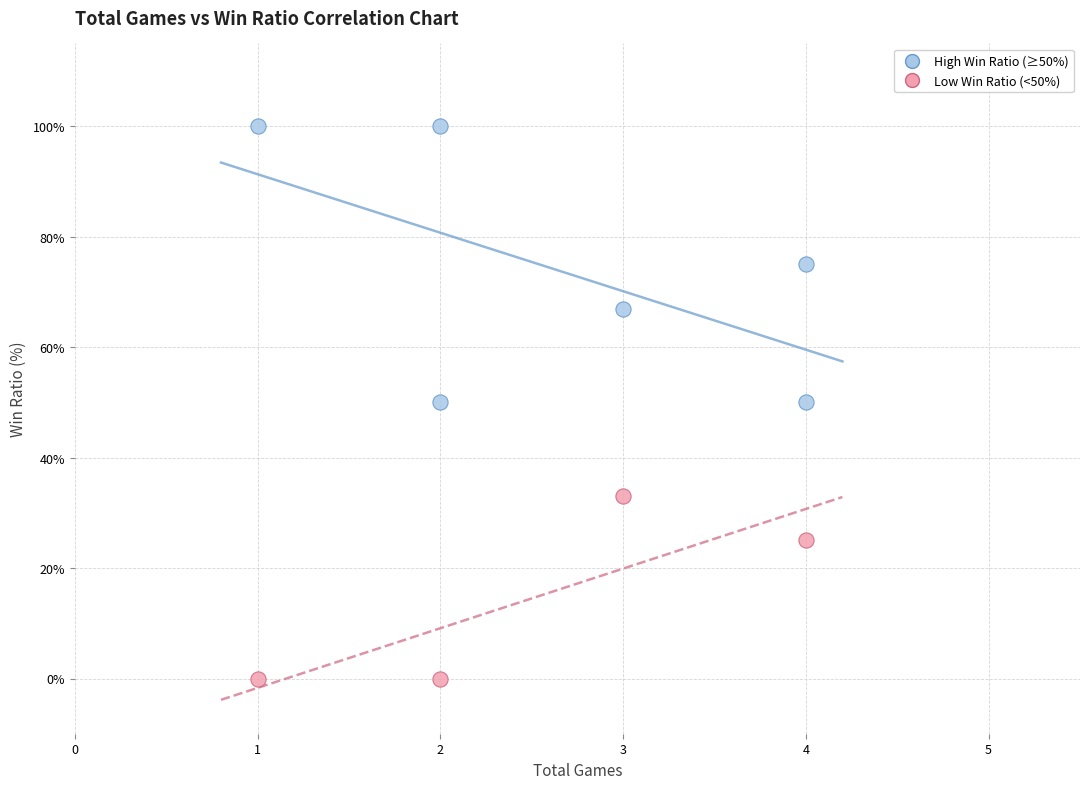

Which series has the largest Y range (max minus min)?

High Win Ratio (≥50%)